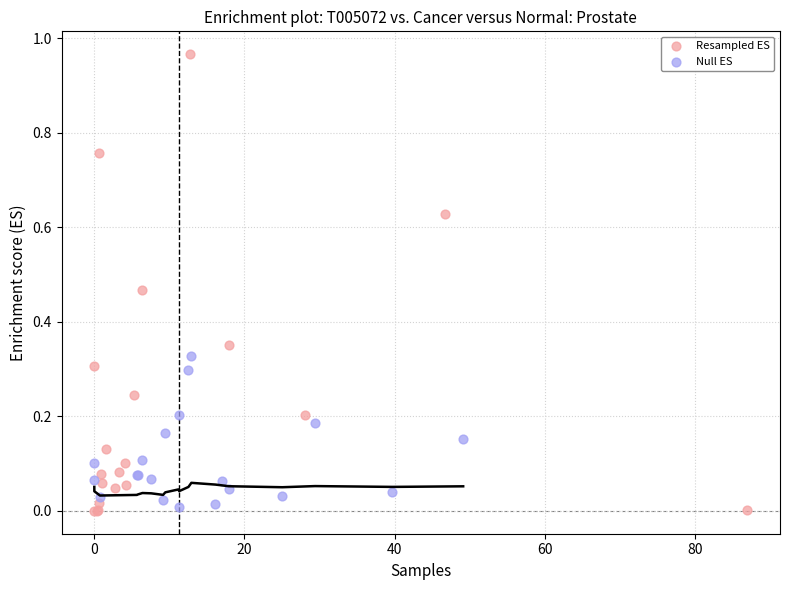

Which series has the widest spread of Y values?

Resampled ES